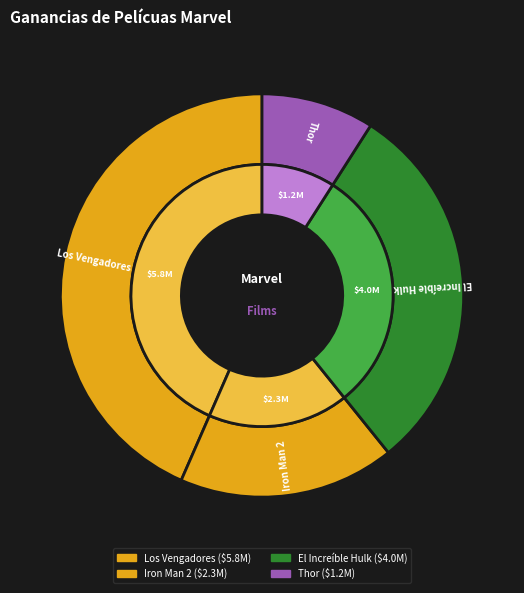

Does Iron Man 2 represent more than half of the total?

No